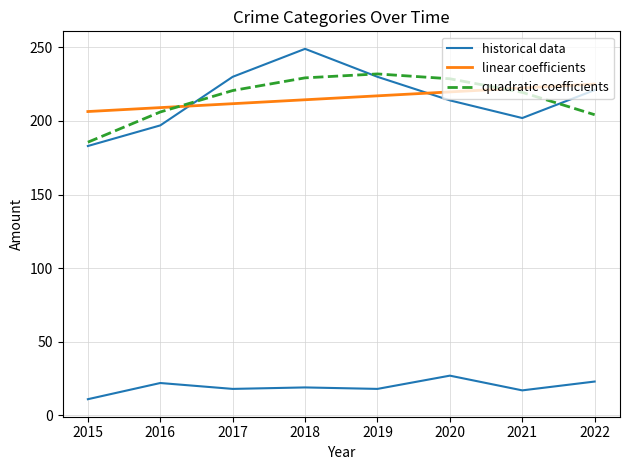

Which category has the highest value in the linear coefficients series?

2022